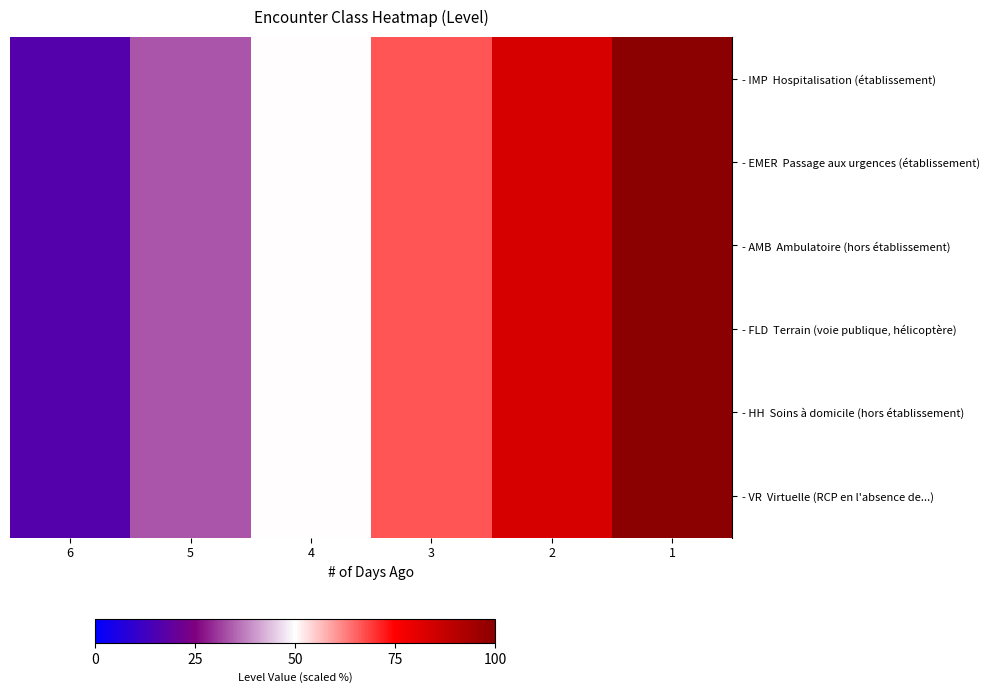

Which series has the widest spread of values?

- IMP Hospitalisation (établissement)